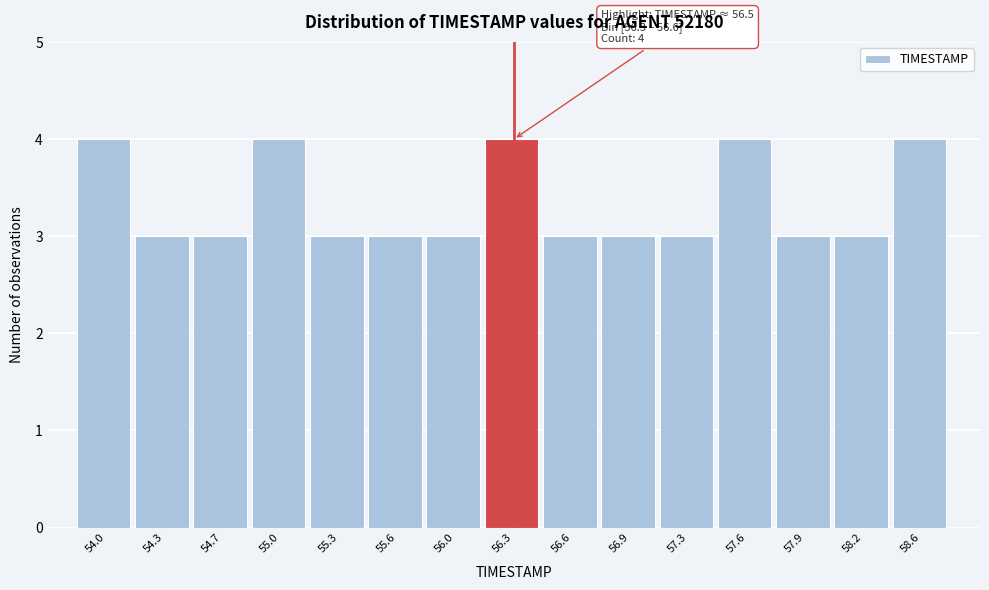

Reading right to left, extract all data points from this chart.

58.6=4	58.2=3	57.9=3	57.6=4	57.3=3	56.9=3	56.6=3	56.3=4	56.0=3	55.6=3	55.3=3	55.0=4	54.7=3	54.3=3	54.0=4